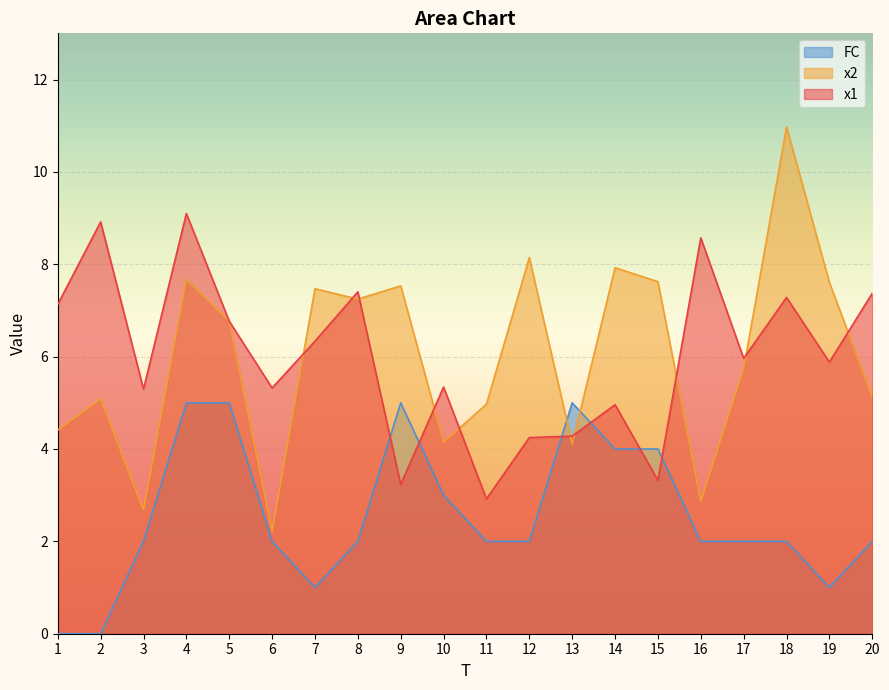

Rank the series by their maximum value, from highest to lowest.

x2, x1, FC